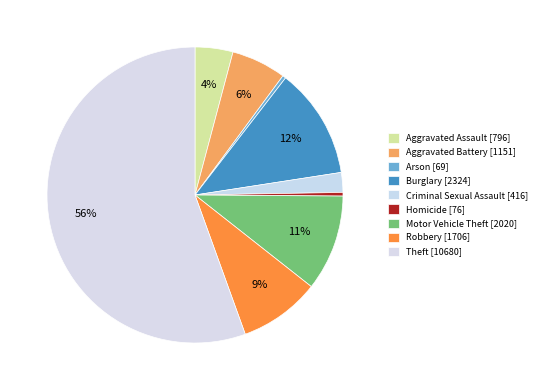

How many segments does this pie chart have?

9